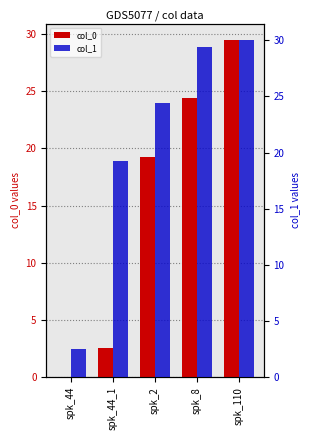

What is the sum of the col_1 values at spk_110 and spk_44?

32.5